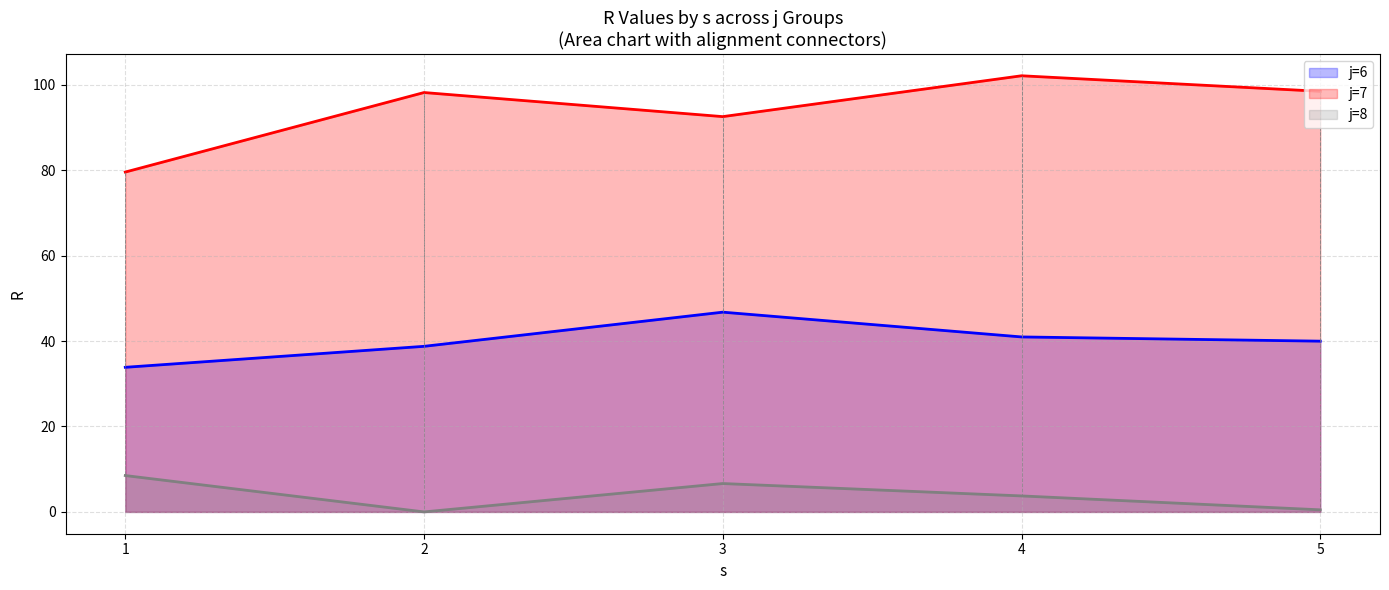

How many positive values does the R series have?

14